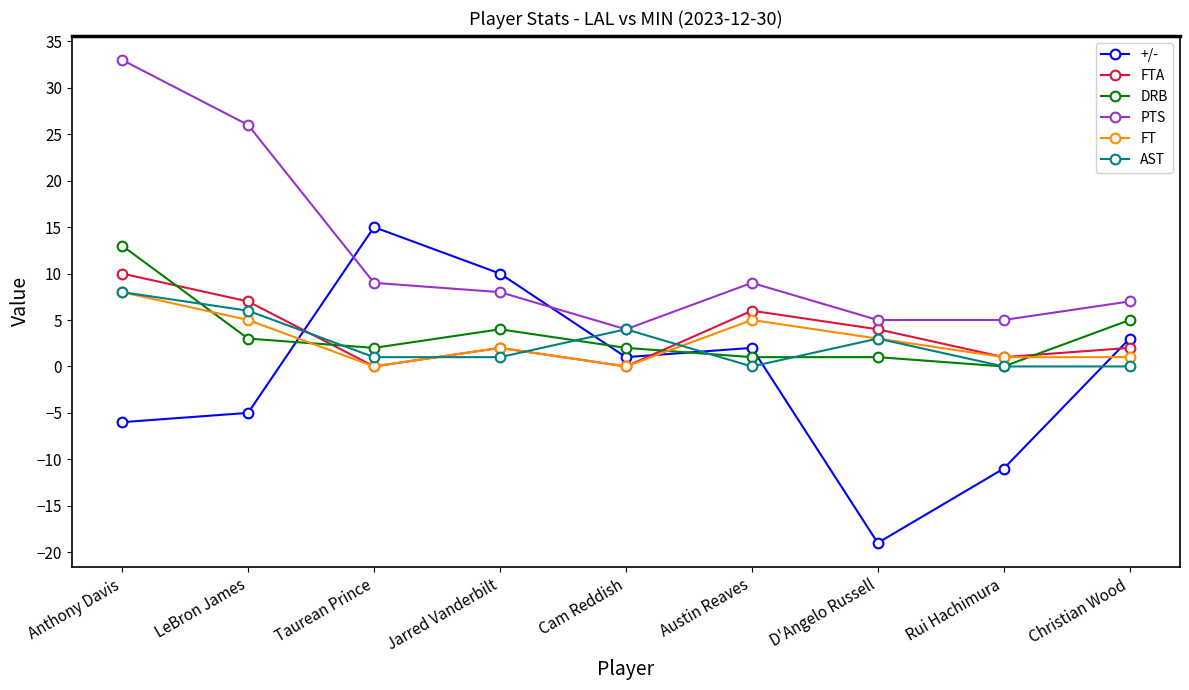

Which series has the largest range (max minus min)?

+/-